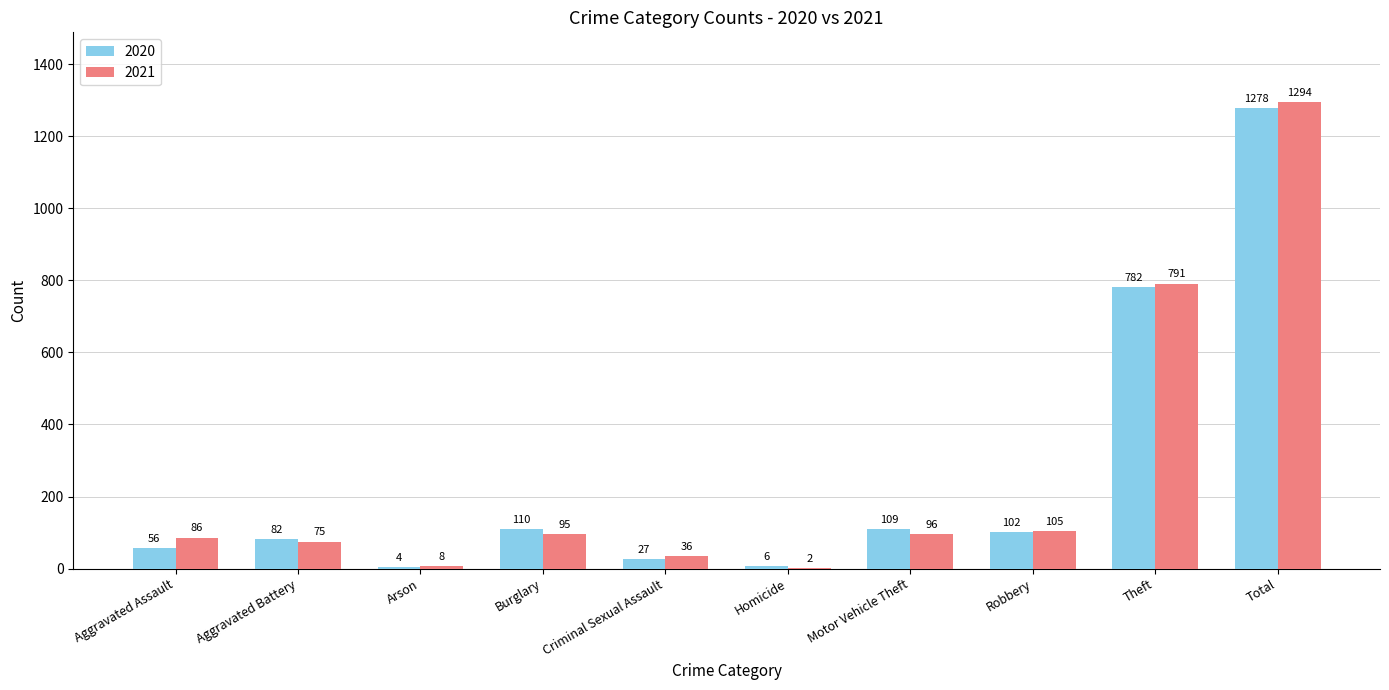

What is the total value across all series at Aggravated Battery?

157